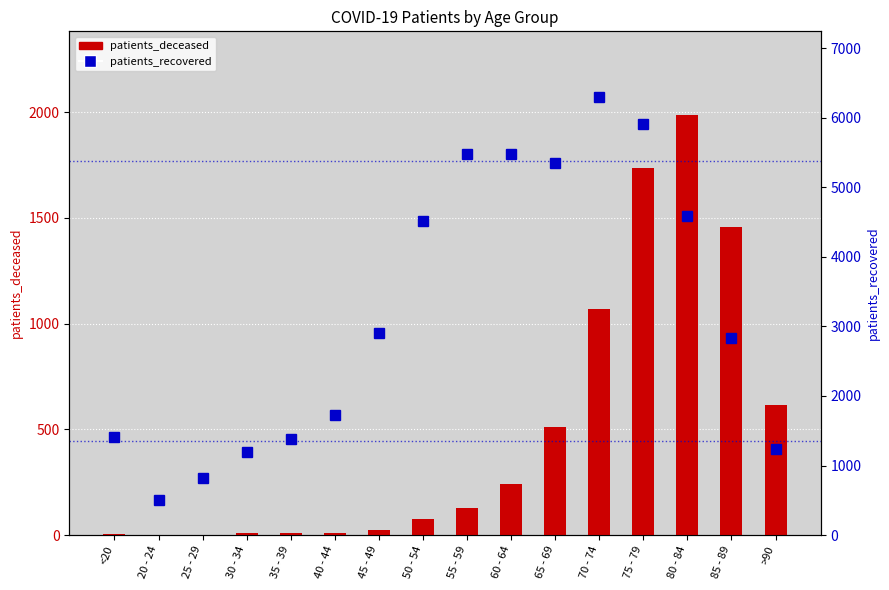

Which category has the lowest value in the patients_recovered series?

20 - 24